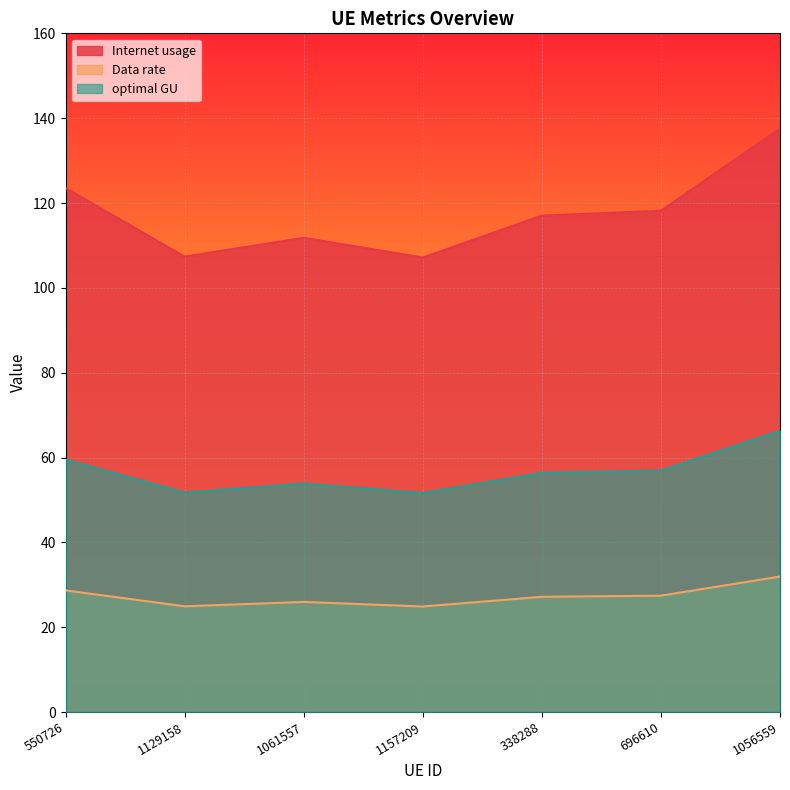

True or false: Internet usage and Data rate intersect in this chart.

False